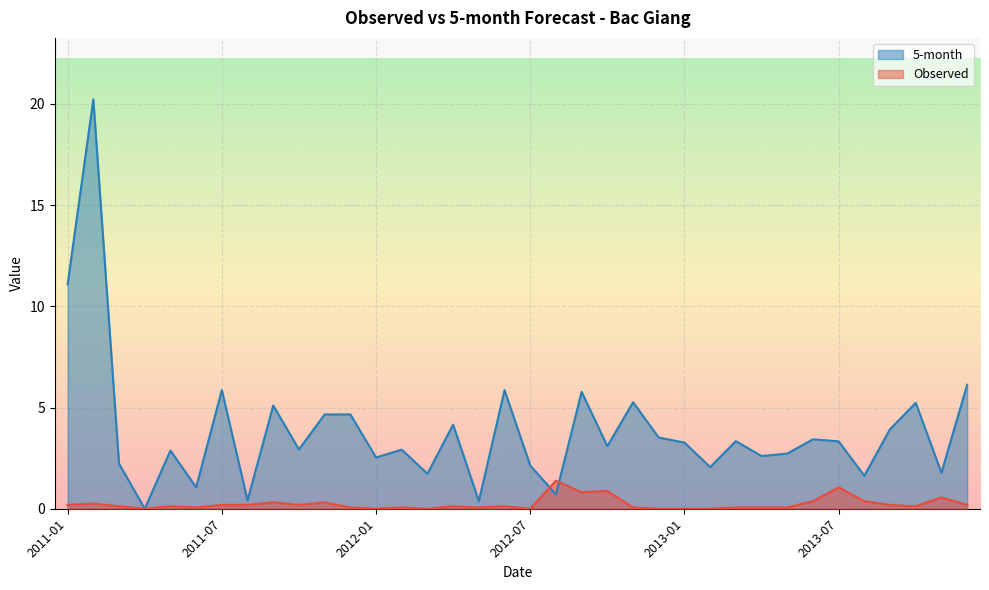

True or false: Observed has a value of 0.1 at 2012-04.

False